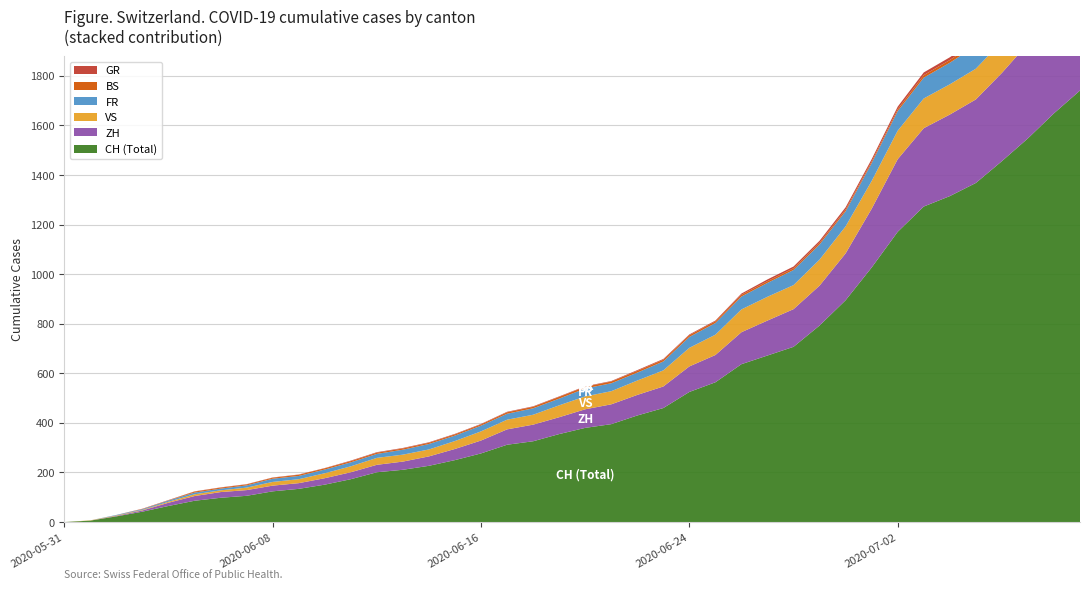

Reading left to right, transcribe all the data shown in this chart.

CH: 0	6	23	42	65	86	98	106	124	134	151	173	201	211	227	250	277	312	326	355	380	395	430	460	525	564	637	672	707	793	895	1027	1171	1273	1315	1368	1456	1548	1649	1741
ZH: 0	0	2	5	13	19	23	23	23	23	26	28	30	33	38	45	52	62	67	68	75	80	83	87	103	110	129	141	152	161	189	237	293	316	329	337	356	382	405	424
BS: 0	0	0	1	1	4	4	4	4	5	5	5	5	5	5	5	5	6	6	7	7	7	7	7	7	7	7	7	7	7	7	7	8	10	11	12	12	15	18	21
GR: 0	0	0	1	1	1	1	1	1	1	1	2	2	2	2	2	2	2	2	2	2	2	3	3	3	3	5	7	7	8	9	9	10	11	11	12	13	14	16	18
VS: 0	1	2	2	4	7	7	10	15	16	20	24	28	28	28	32	37	39	40	48	52	53	58	65	75	82	92	96	97	105	109	112	115	120	122	124	127	130	130	132
FR: 0	0	2	3	5	7	7	9	13	13	15	16	16	20	22	22	23	24	26	27	32	32	32	36	44	47	52	56	61	61	61	72	79	84	87	92	94	96	99	100